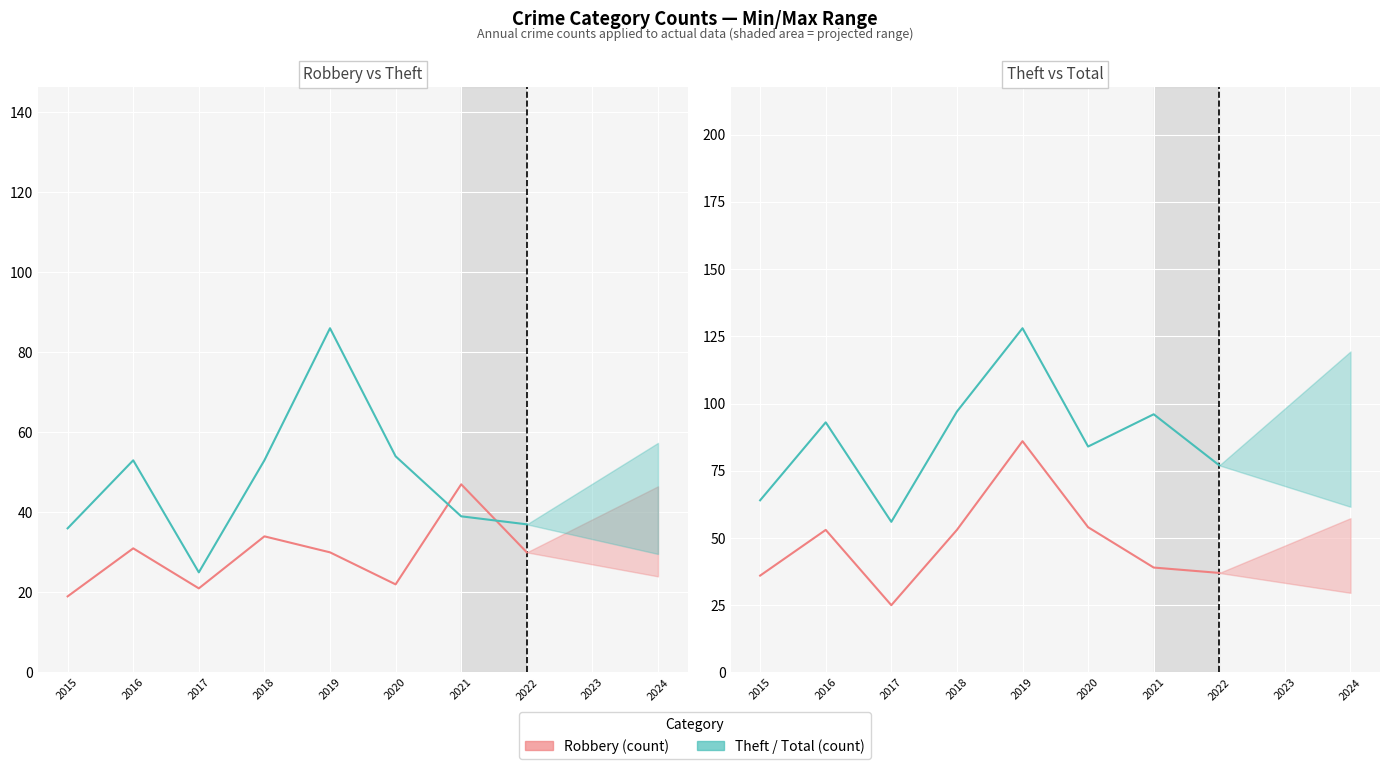

True or false: Series A has a value of 64 at 2015.

False